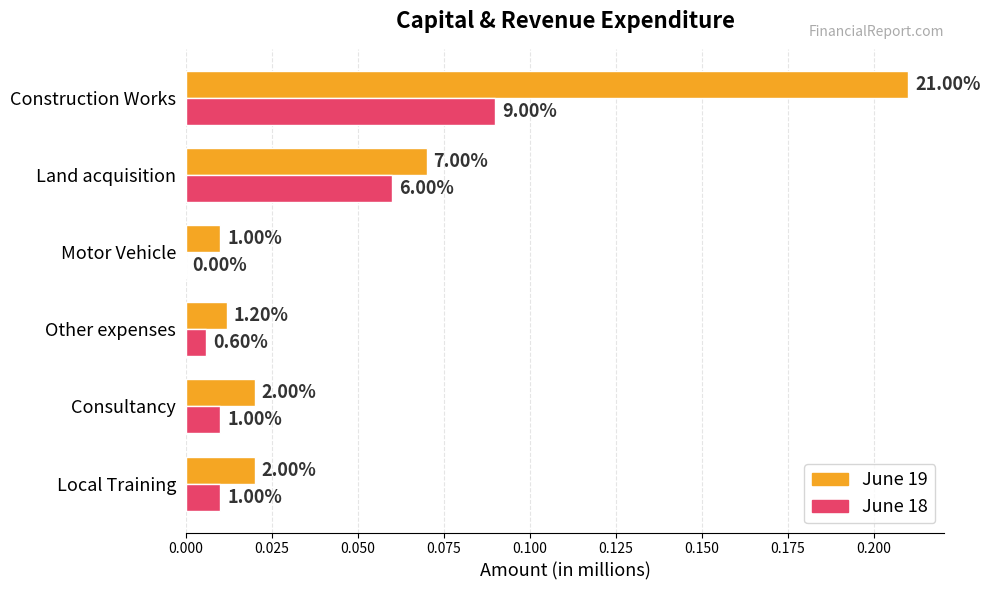

What are all the series names shown in the legend?

June 19, June 18